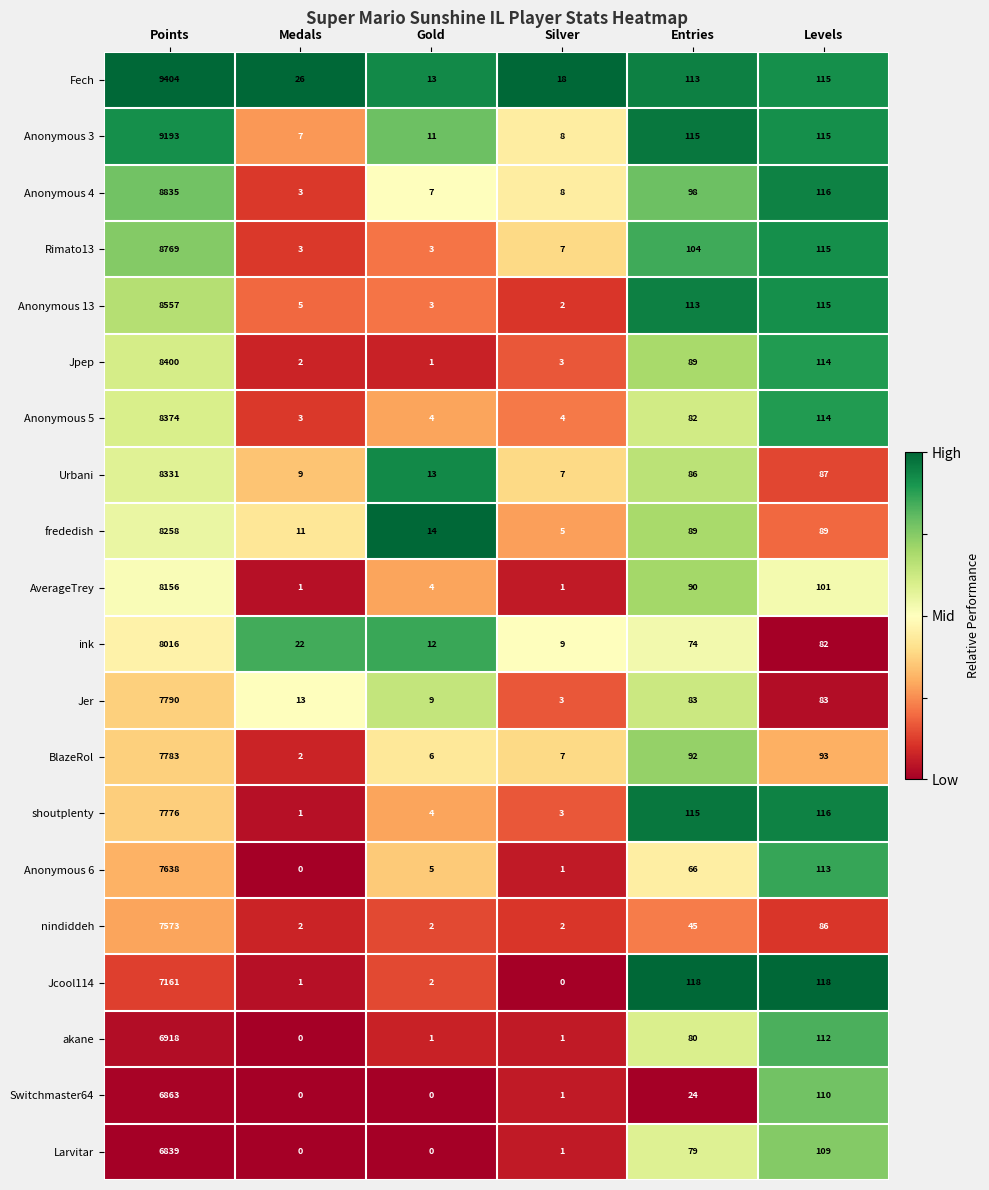

What is the maximum value shown in the chart?

9404